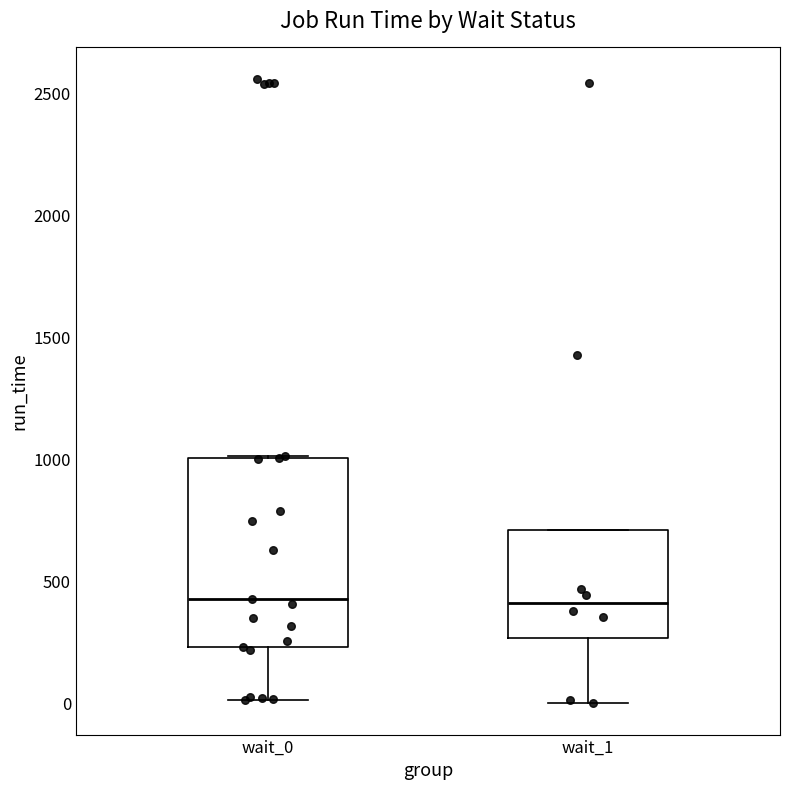

Comparing the boxes themselves (not the whiskers), which one is the tallest?

wait_0